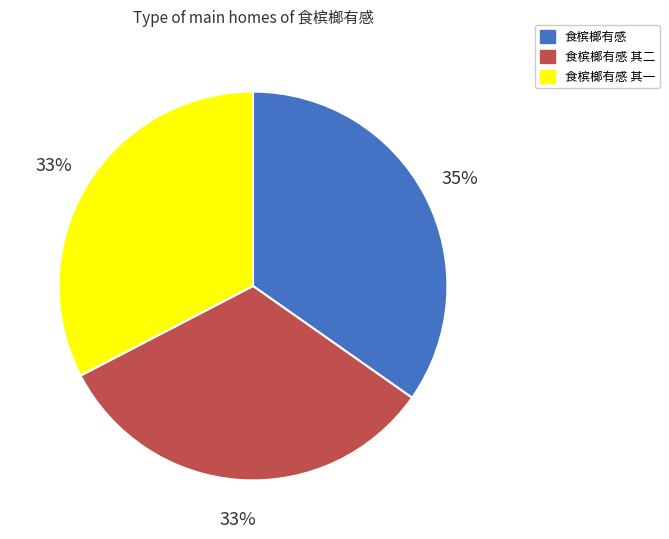

The 食槟榔有感 其一 slice represents 33% of the pie. True or false?

True